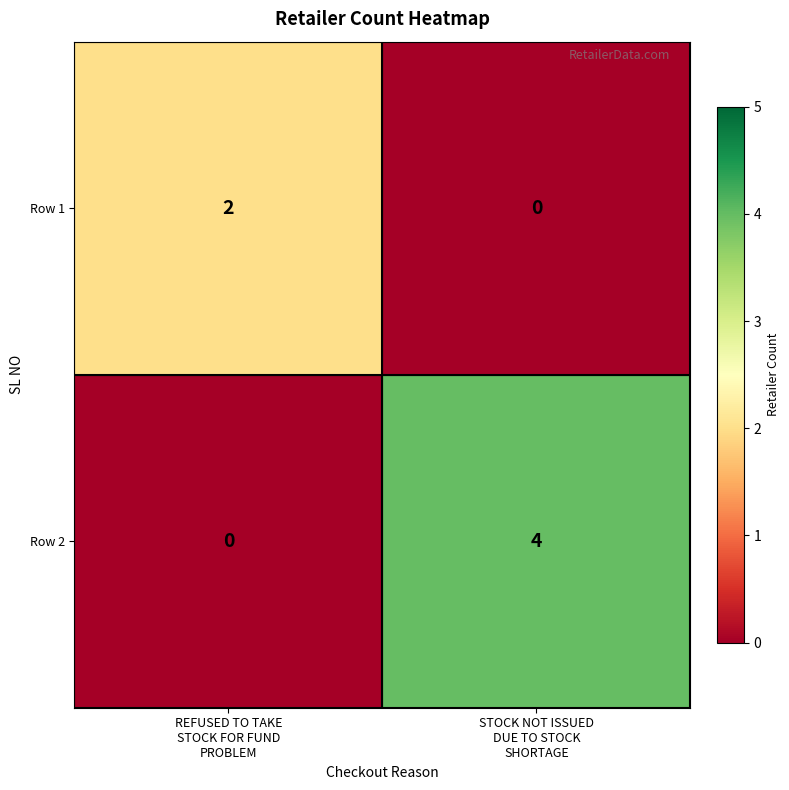

Which series has the widest spread of values?

Row 2